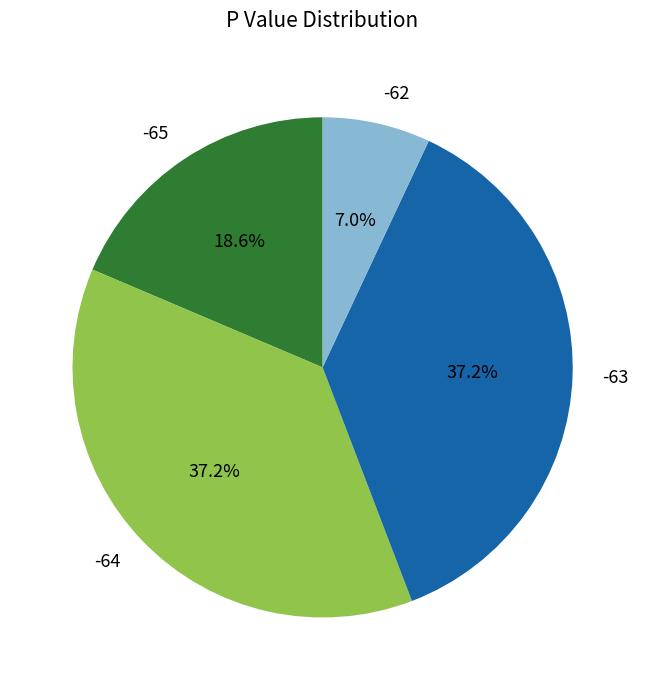

Do -63 and -65 together represent more than half of the pie?

Yes